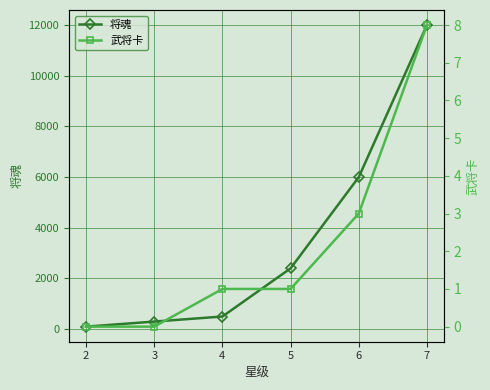

True or false: 将魂 has more than 2 interior local peaks.

False